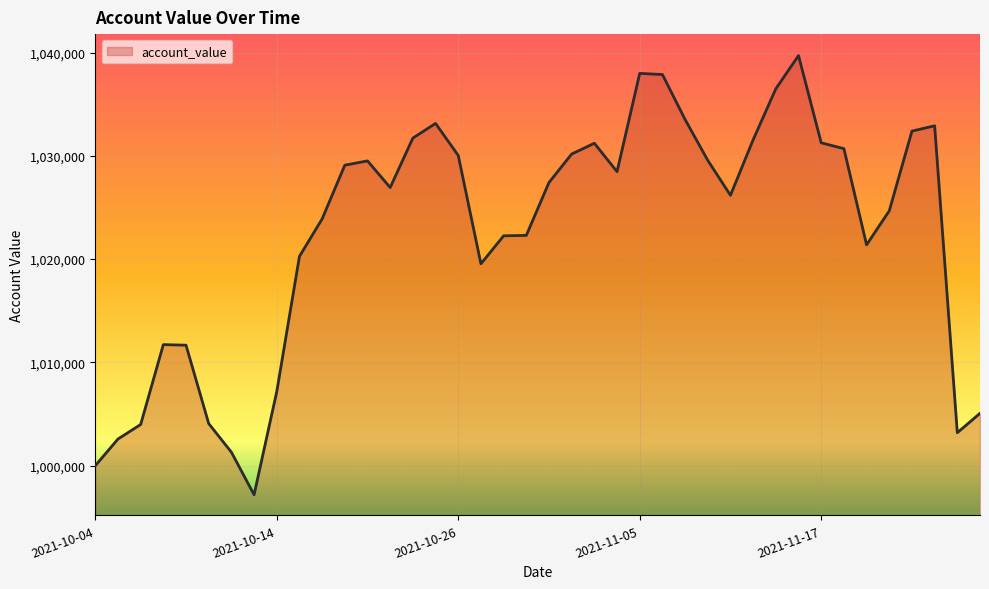

What is the maximum value shown in the chart?

1039701.3